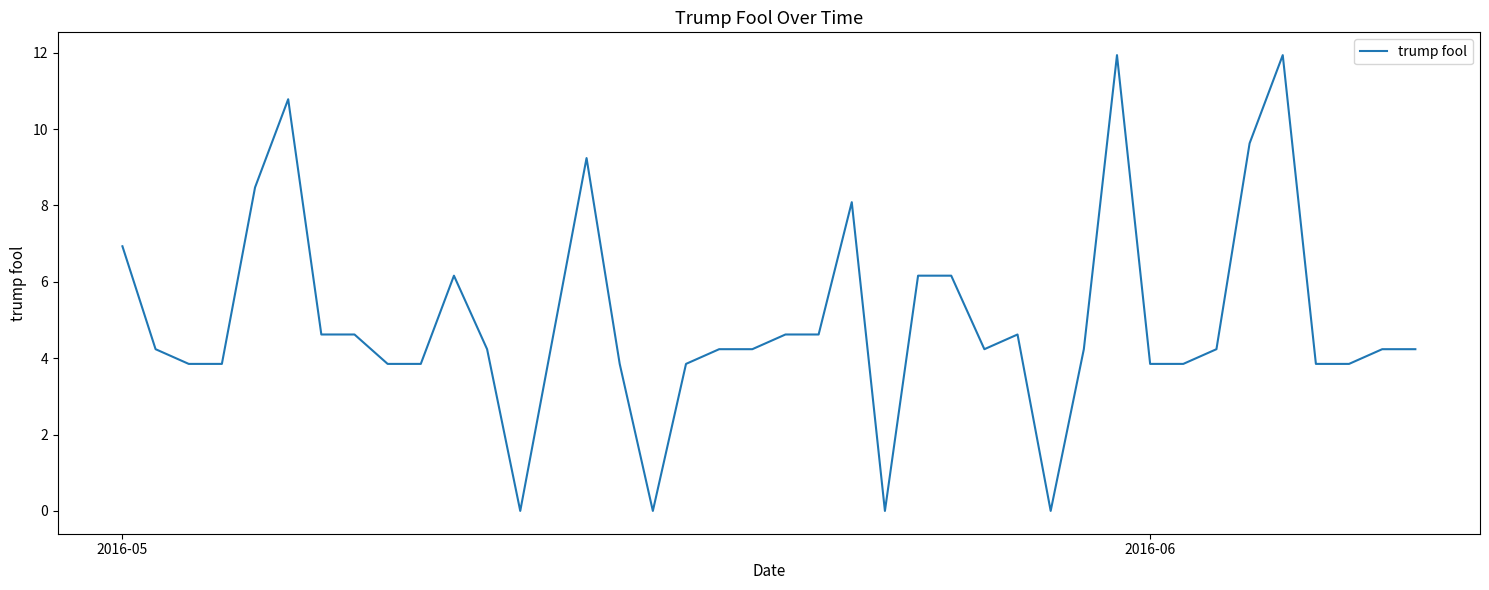

What is the maximum value shown in the chart?

11.9